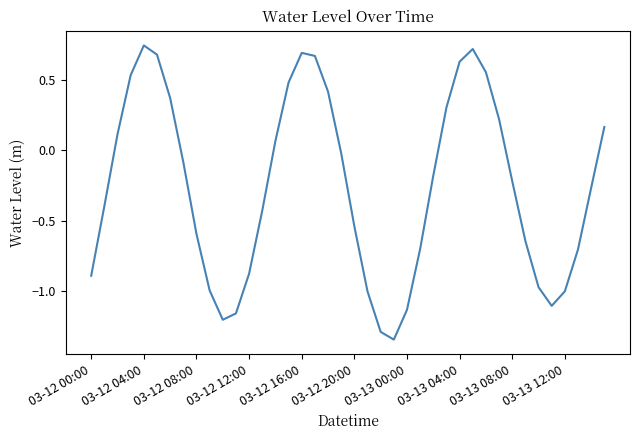

Count the number of values greater than 0.

16